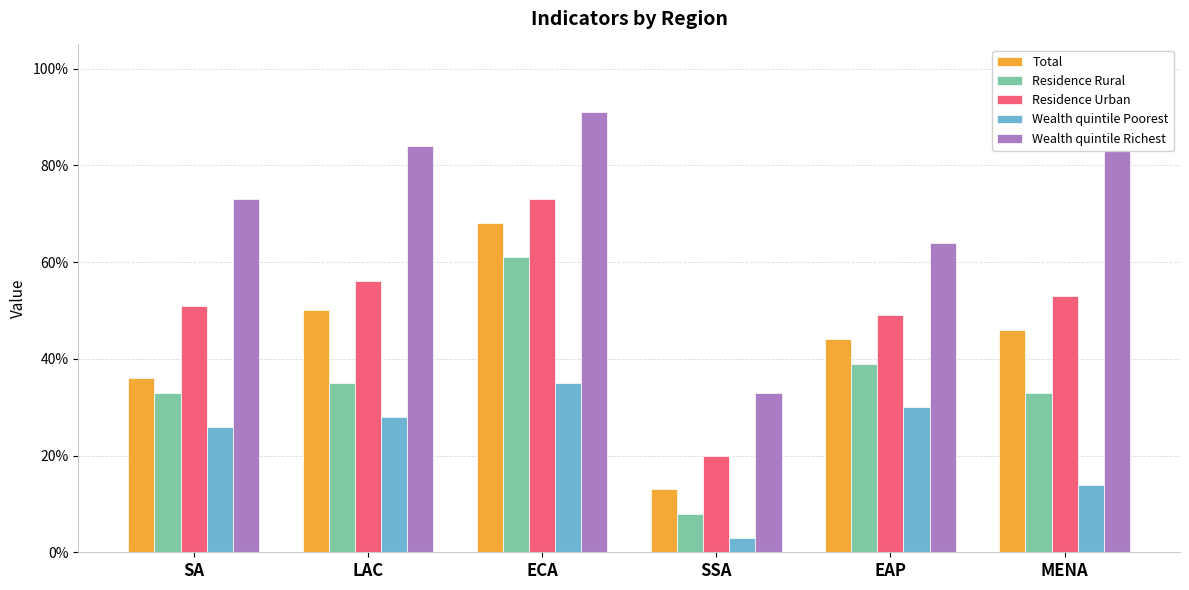

Between LAC and ECA, which is larger?

ECA